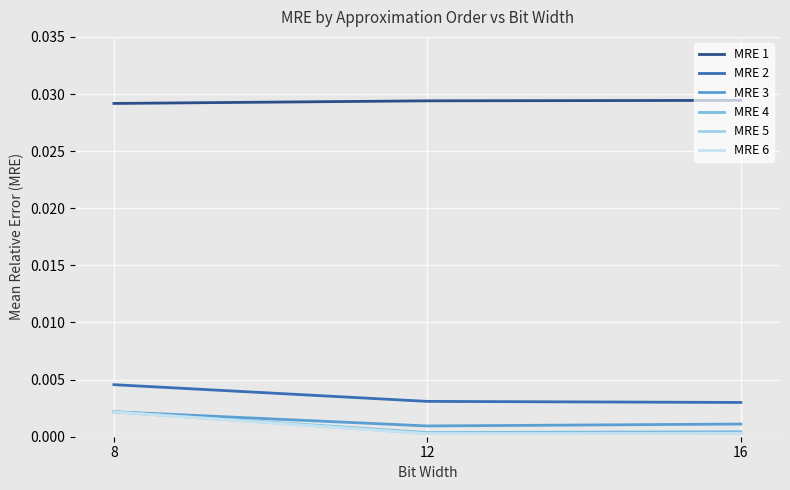

Is it true that MRE 1 equals 0.0 at 8?

True